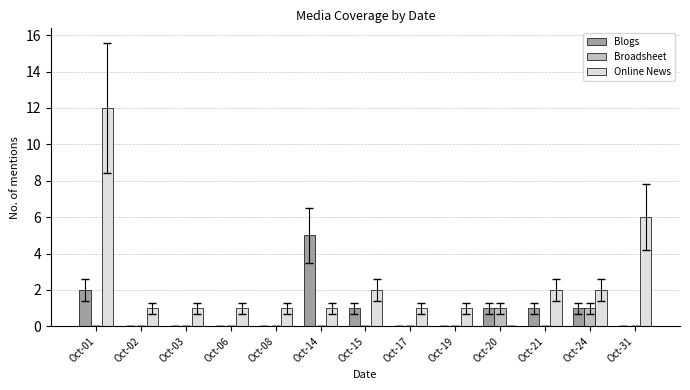

What are all the series names shown in the legend?

Blogs, Broadsheet, Online News